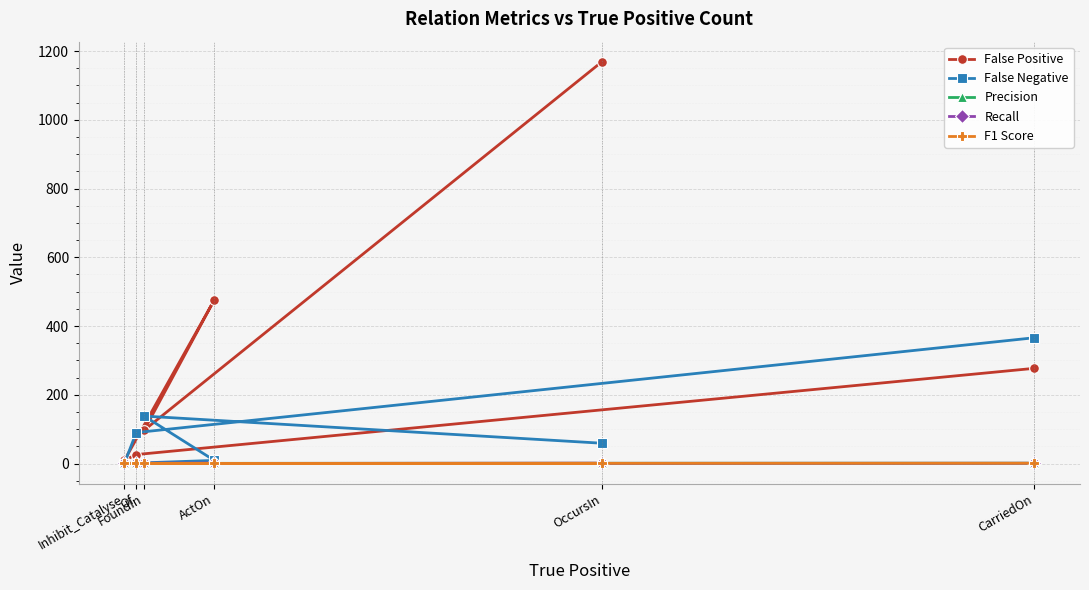

How many interior local valleys does the F1 Score series have?

2